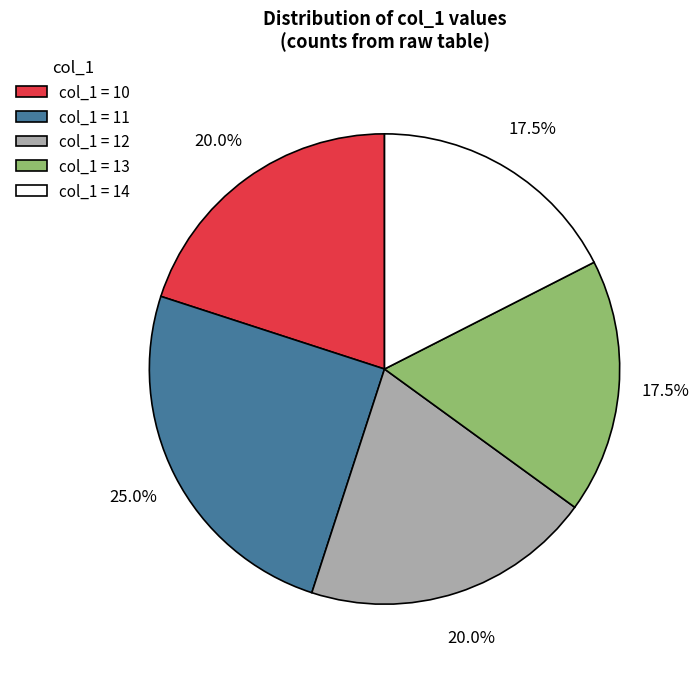

Which has a higher value, col_1 = 14 or col_1 = 11?

col_1 = 11